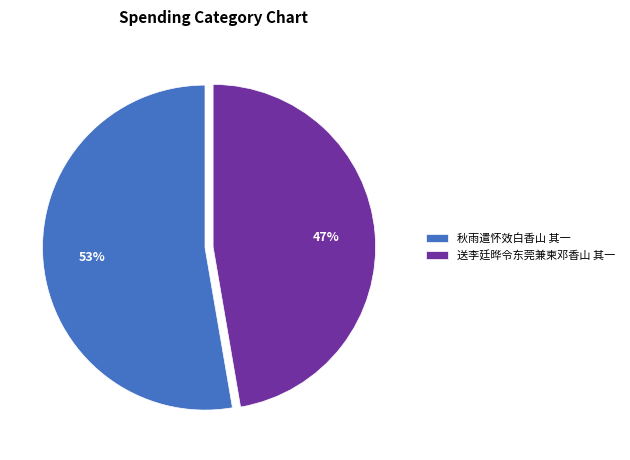

To the nearest percent, what is the combined percentage of 送李廷晔令东莞兼柬邓香山 其一 and 秋雨遣怀效白香山 其一?

100%